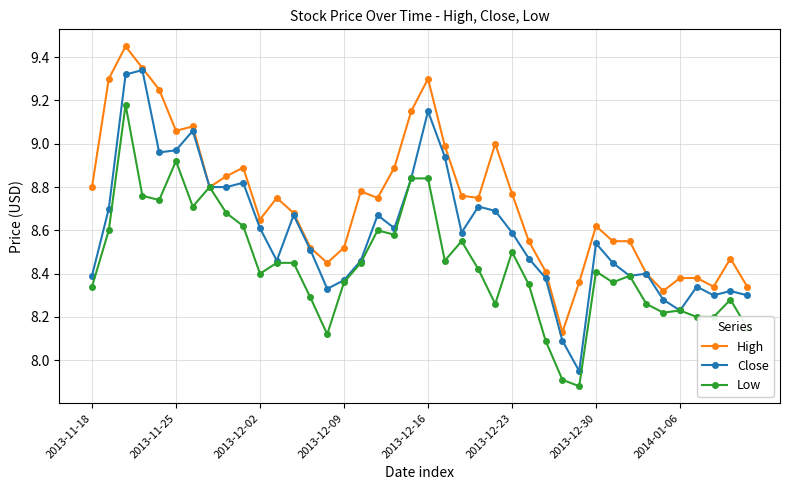

How many values in the Close series exceed 8?

39